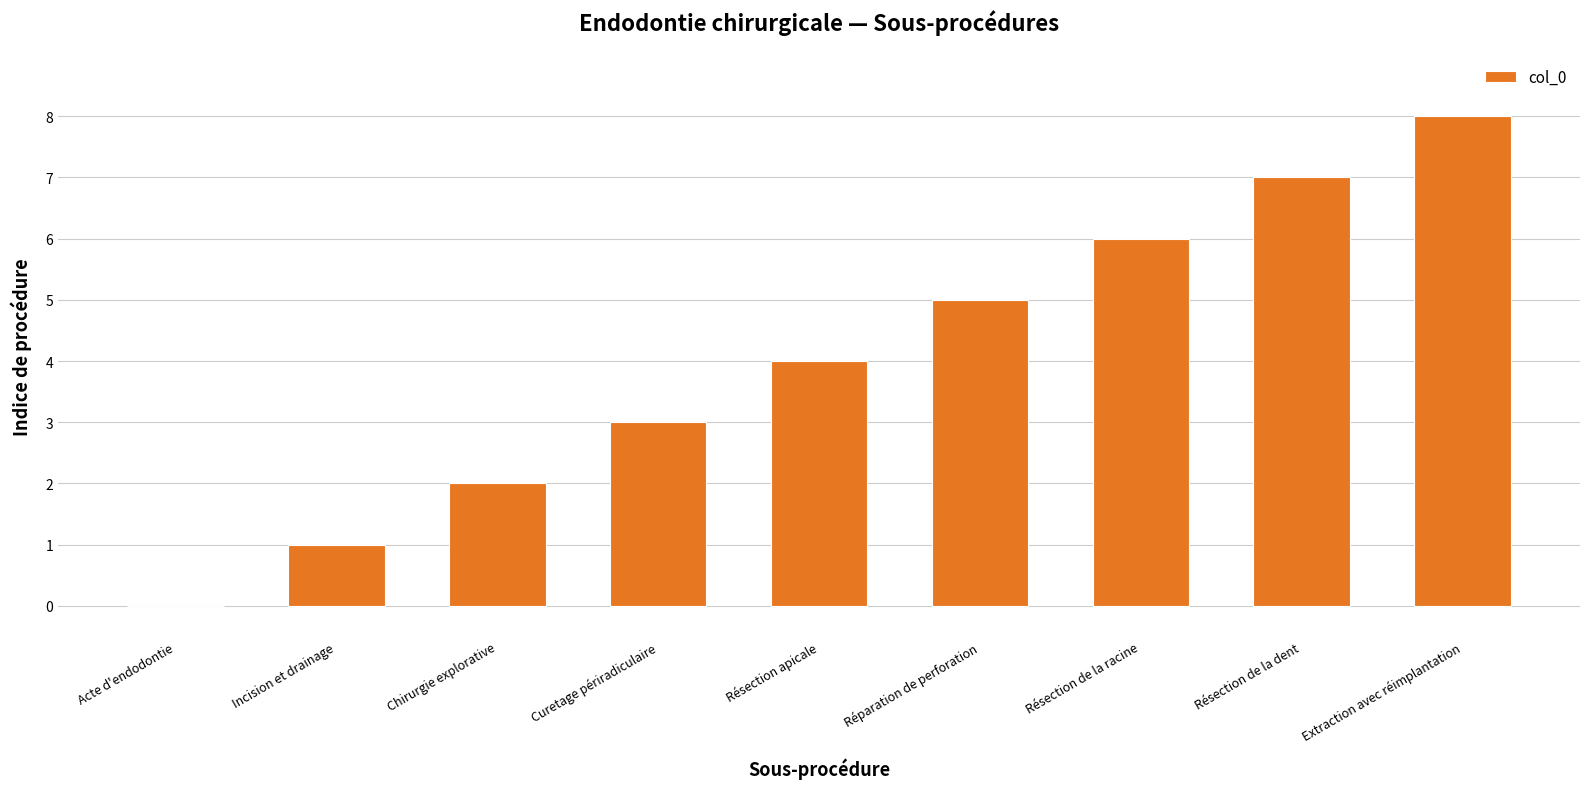

Are the bars horizontal?

No